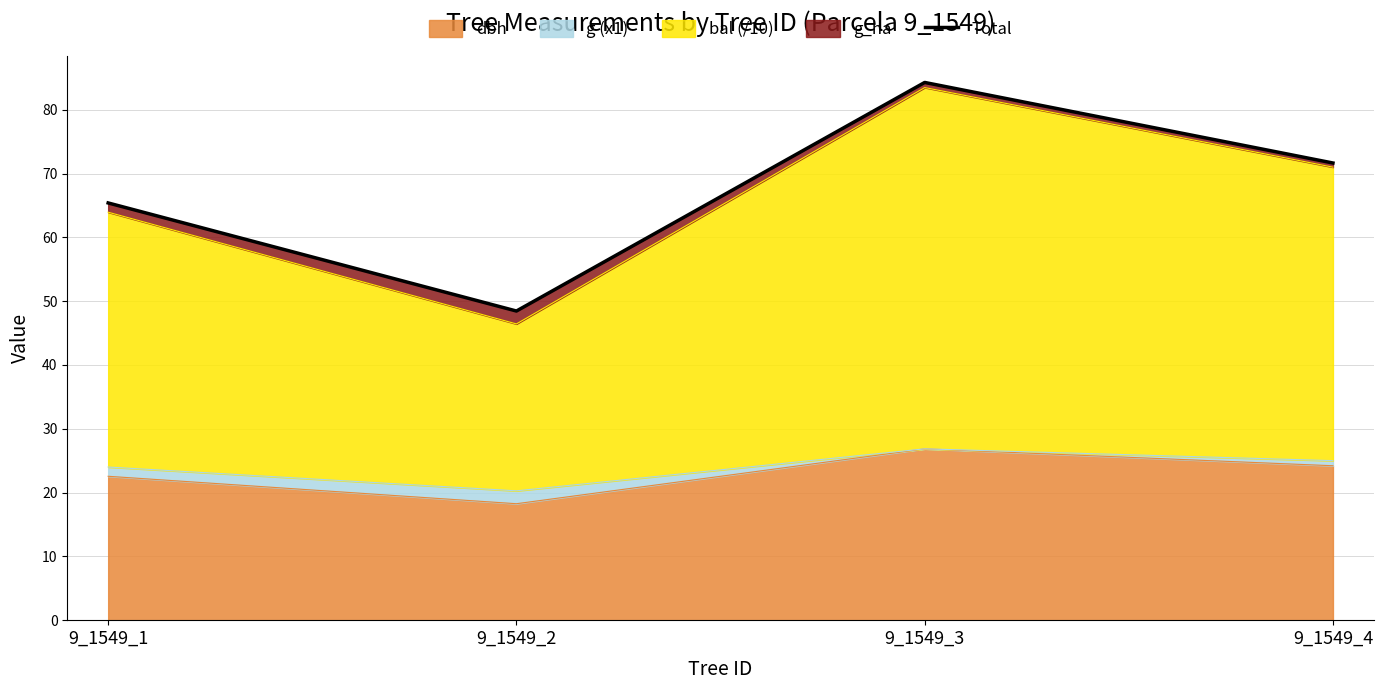

What is the change in value from 9_1549_1 to 9_1549_2?

-16.9